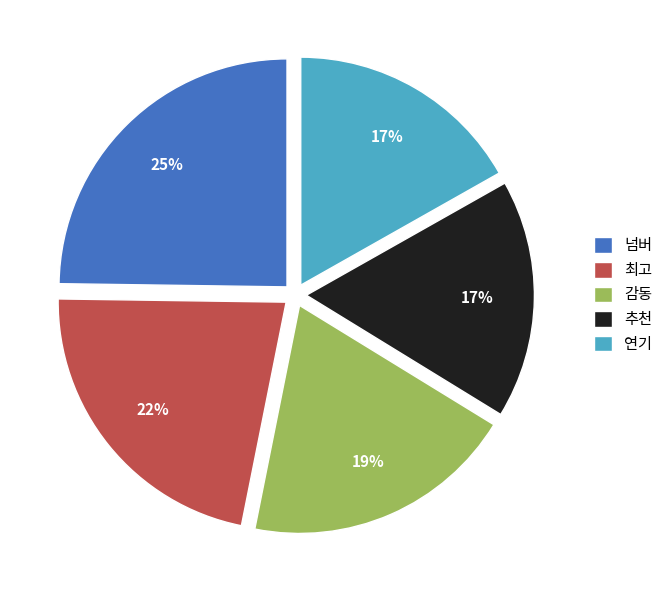

To the nearest percent, what percentage of the pie is 최고?

22%